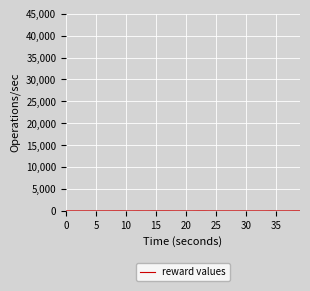

What is the average value?

3.0